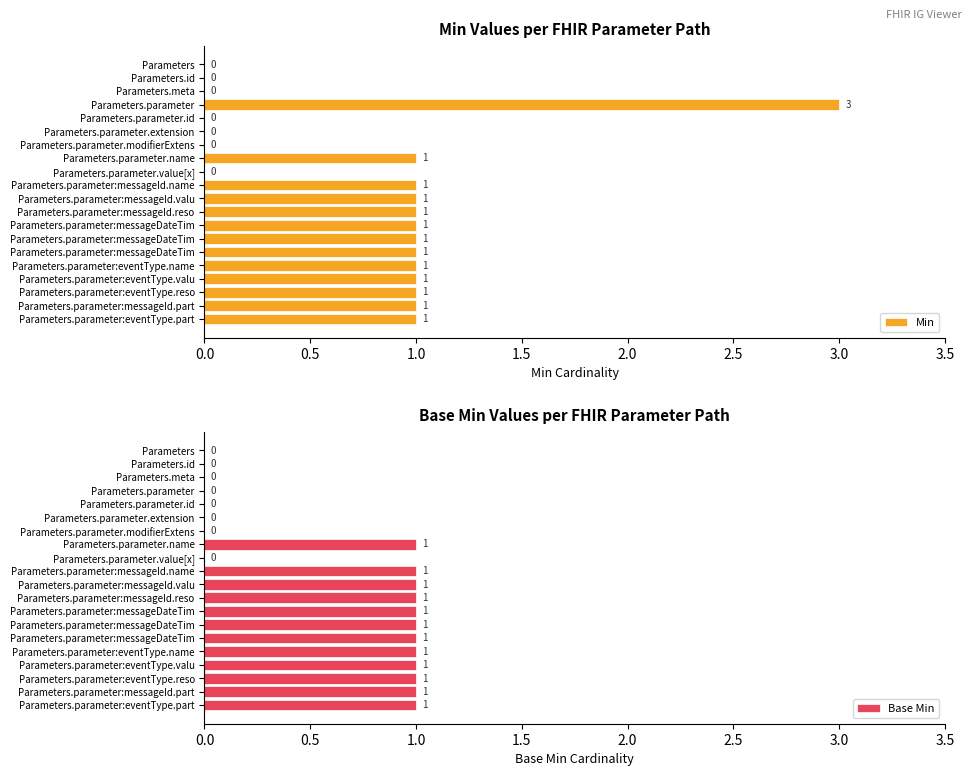

What is the sum of all Base Min values?

12